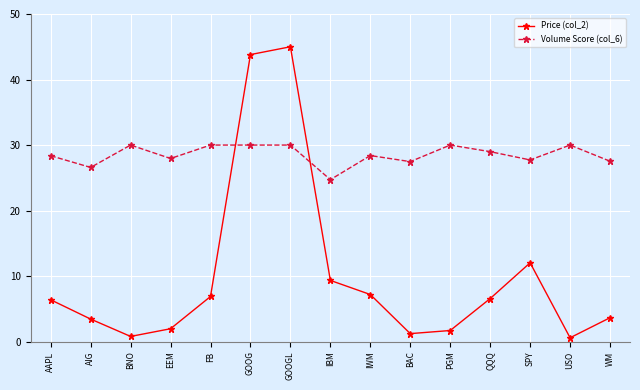

List the series in order of their overall mean, lowest first.

Price (col_2), Volume Score (col_6)